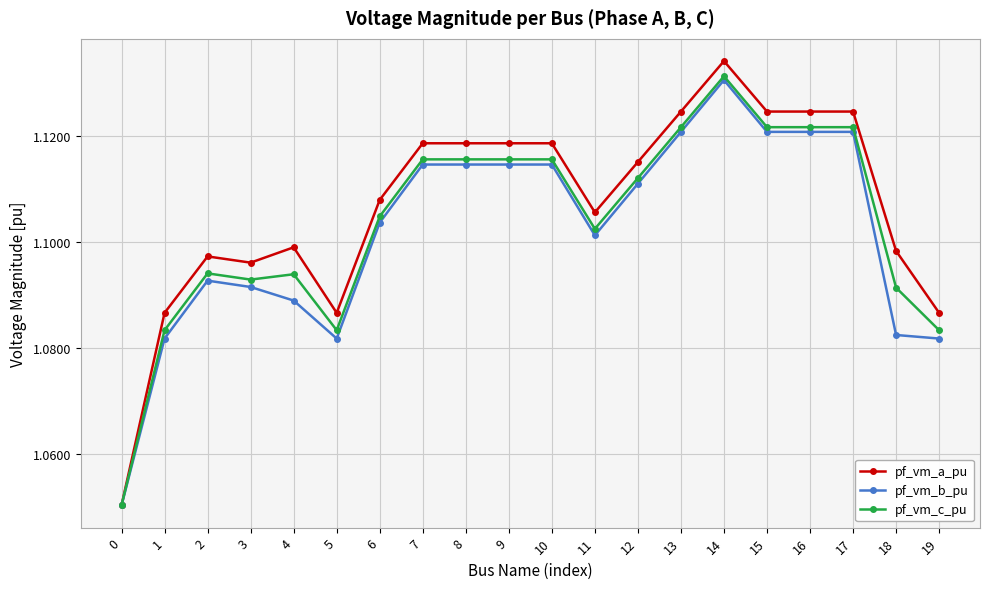

Is the value of pf_vm_c_pu at 0 greater than the value of pf_vm_b_pu at 13?

No